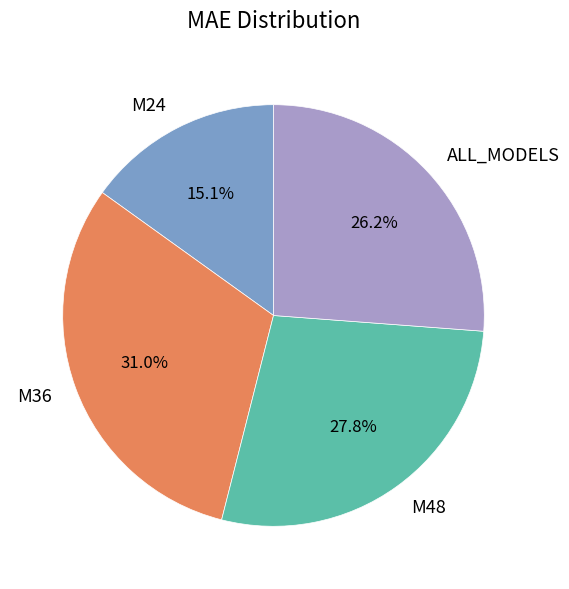

To the nearest percent, what is the average slice percentage?

25%